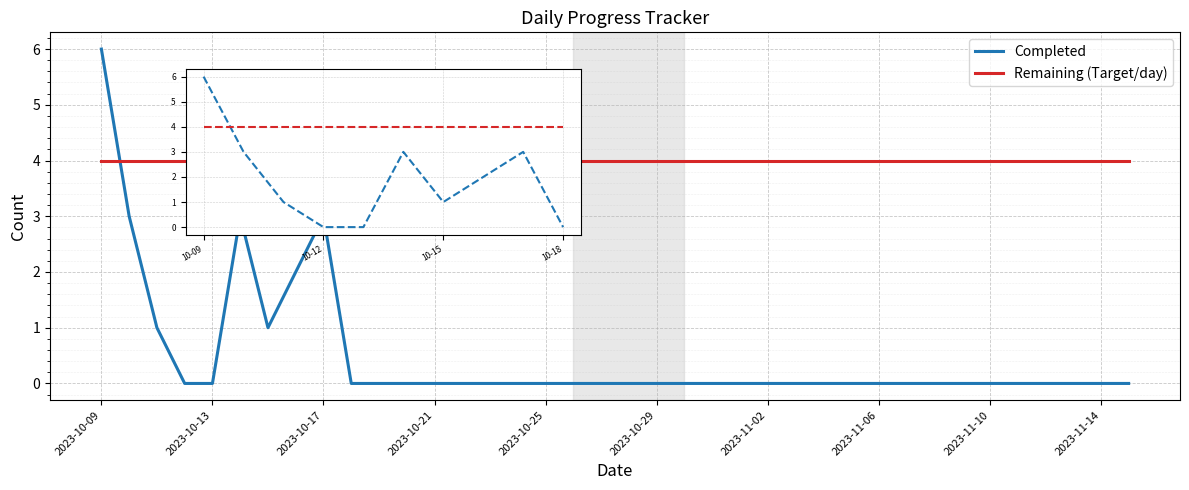

What are all the series names shown in the legend?

Completed, Remaining (Target/day)